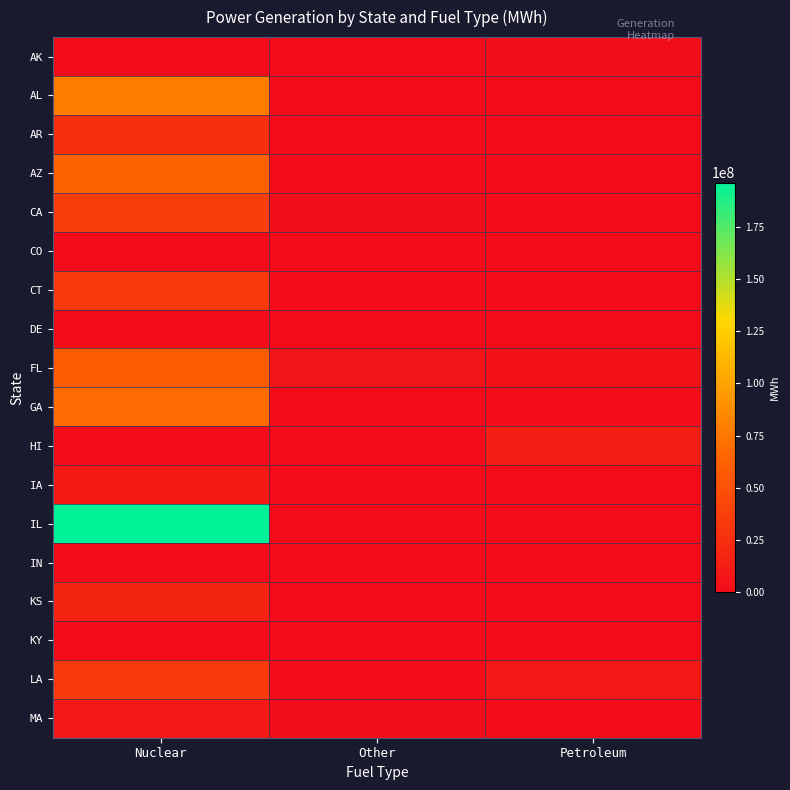

Reading left to right, list all the values displayed in this chart.

AK: Nuclear=0	Other=0	Petroleum=1618557
AL: Nuclear=78925654	Other=0	Petroleum=131407
AR: Nuclear=25441636	Other=10174	Petroleum=71034
AZ: Nuclear=62194518	Other=0	Petroleum=99892
CA: Nuclear=36427038	Other=1657536	Petroleum=137756
CO: Nuclear=0	Other=118584	Petroleum=23764
CT: Nuclear=33762984	Other=929466	Petroleum=677914
DE: Nuclear=0	Other=0	Petroleum=401649
FL: Nuclear=58624698	Other=5966639	Petroleum=4154716
GA: Nuclear=68725352	Other=171578	Petroleum=871468
HI: Nuclear=0	Other=764538	Petroleum=13497894
IA: Nuclear=9790798	Other=0	Petroleum=221130
IL: Nuclear=196203054	Other=454256	Petroleum=106222
IN: Nuclear=0	Other=641276	Petroleum=261234
KS: Nuclear=18336578	Other=10020	Petroleum=104032
KY: Nuclear=0	Other=127080	Petroleum=139984
LA: Nuclear=34305164	Other=1286252	Petroleum=8755589
MA: Nuclear=8883126	Other=1692828	Petroleum=921432